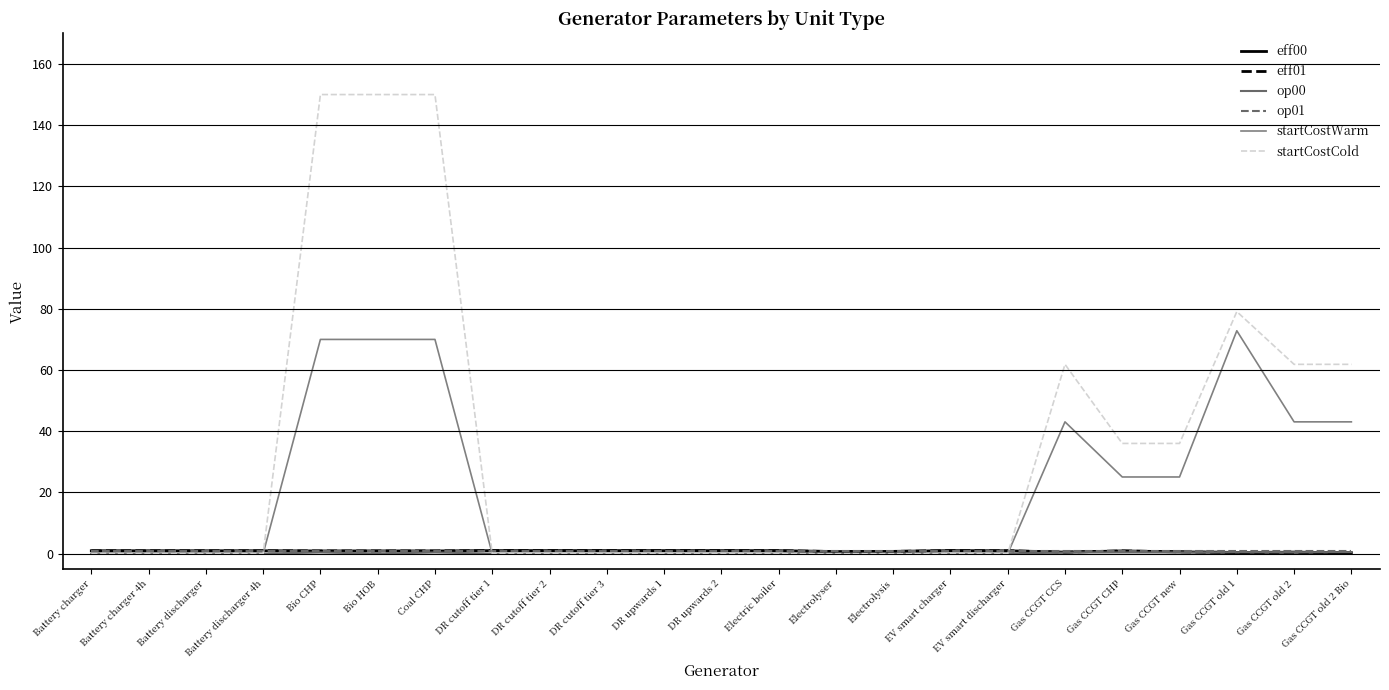

Does the chart have visible grid lines?

Yes